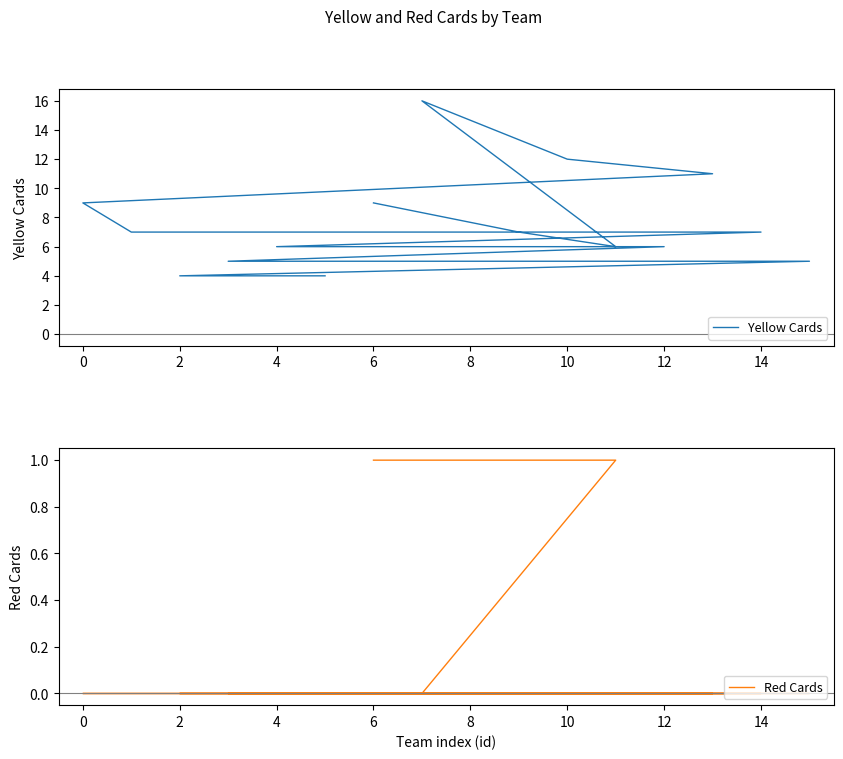

What is the label of the 15th point from the left?

2